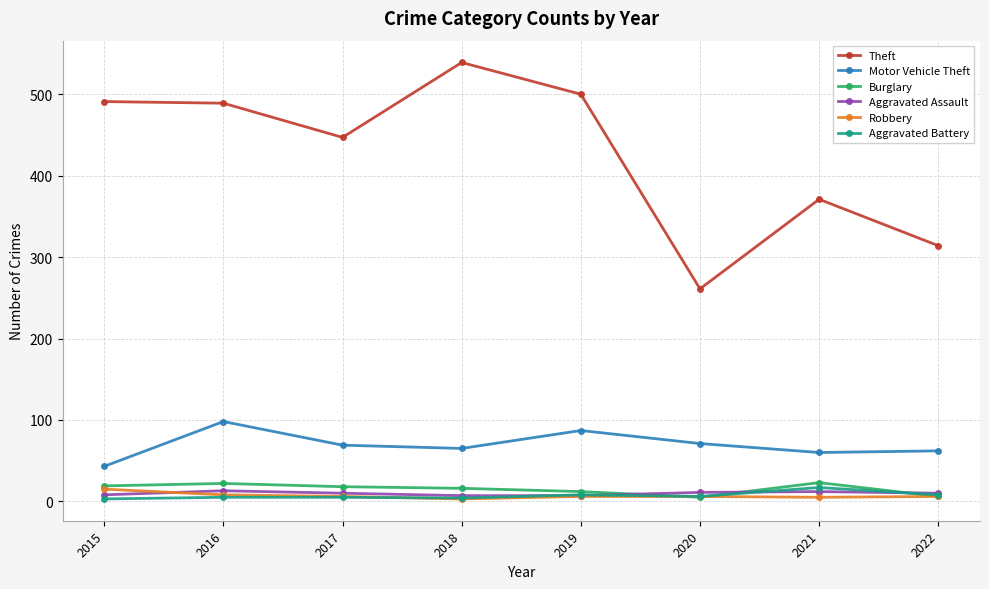

The value of Theft at 2022 is 439. True or false?

False